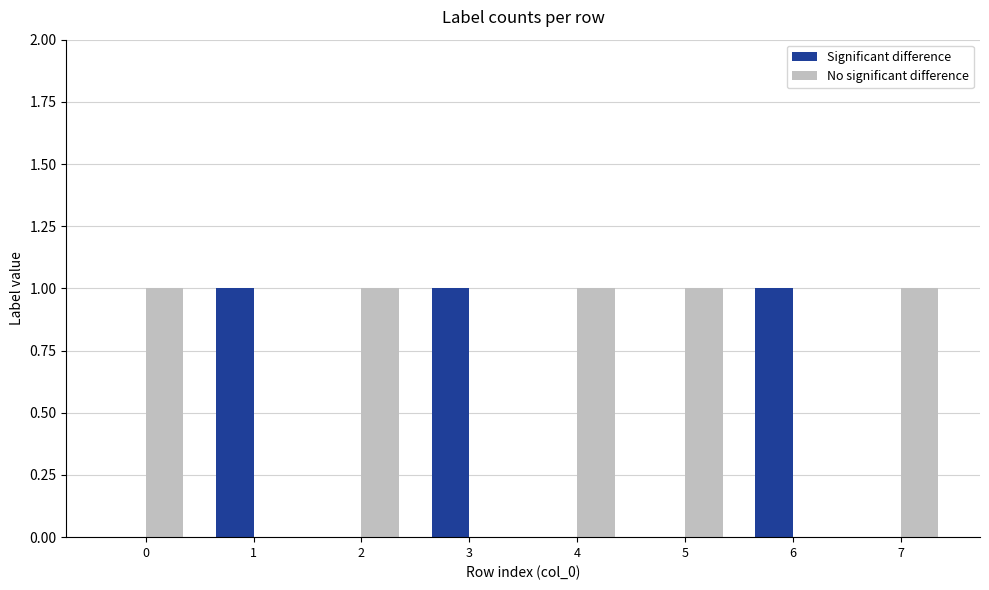

Which series has the largest total across all categories?

No significant difference